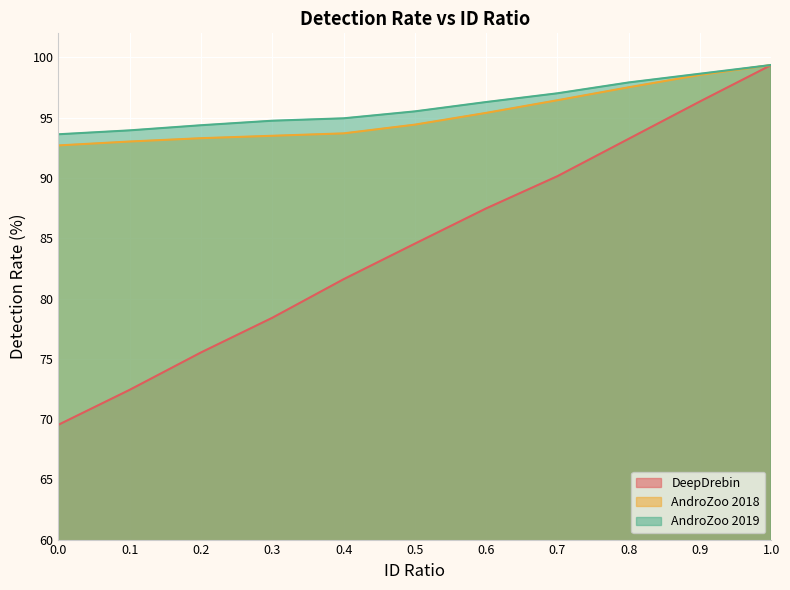

Rank the series at 1 from highest to lowest value.

DeepDrebin, AndroZoo 2018, AndroZoo 2019